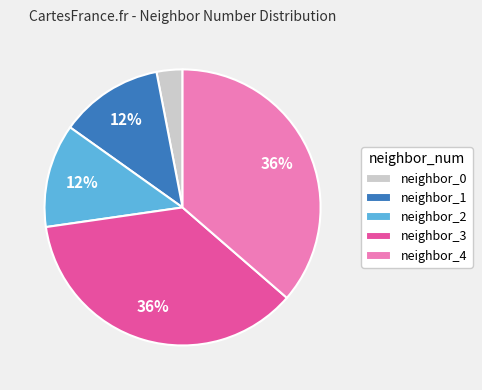

True or false: neighbor_4 accounts for 46% of the total.

False